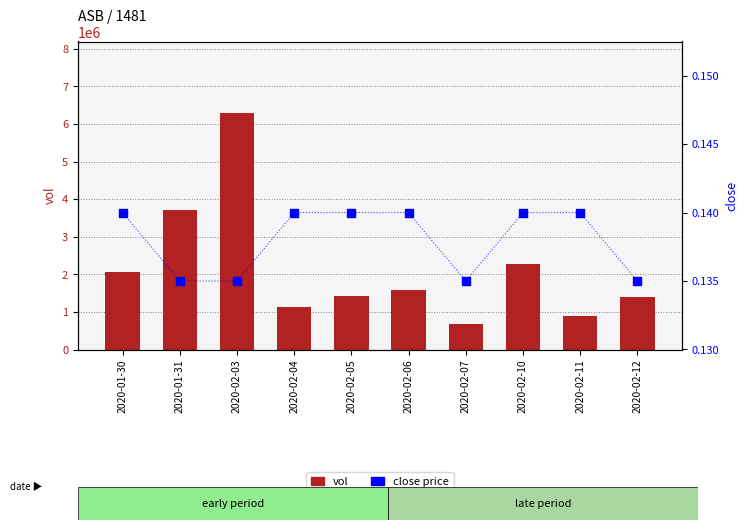

What are all the series names shown in the legend?

vol, close price